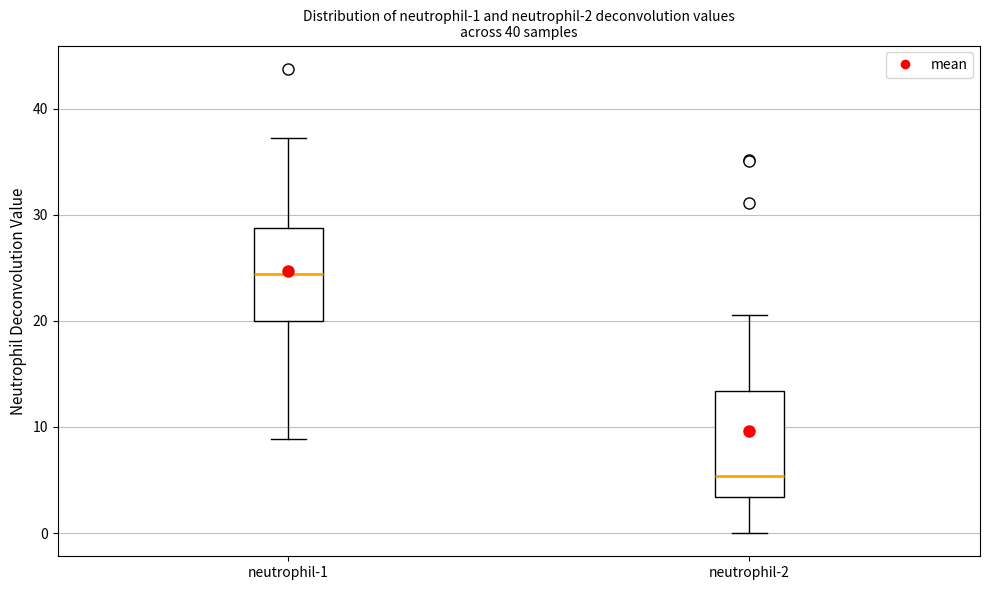

Which box has the highest median line?

neutrophil-1